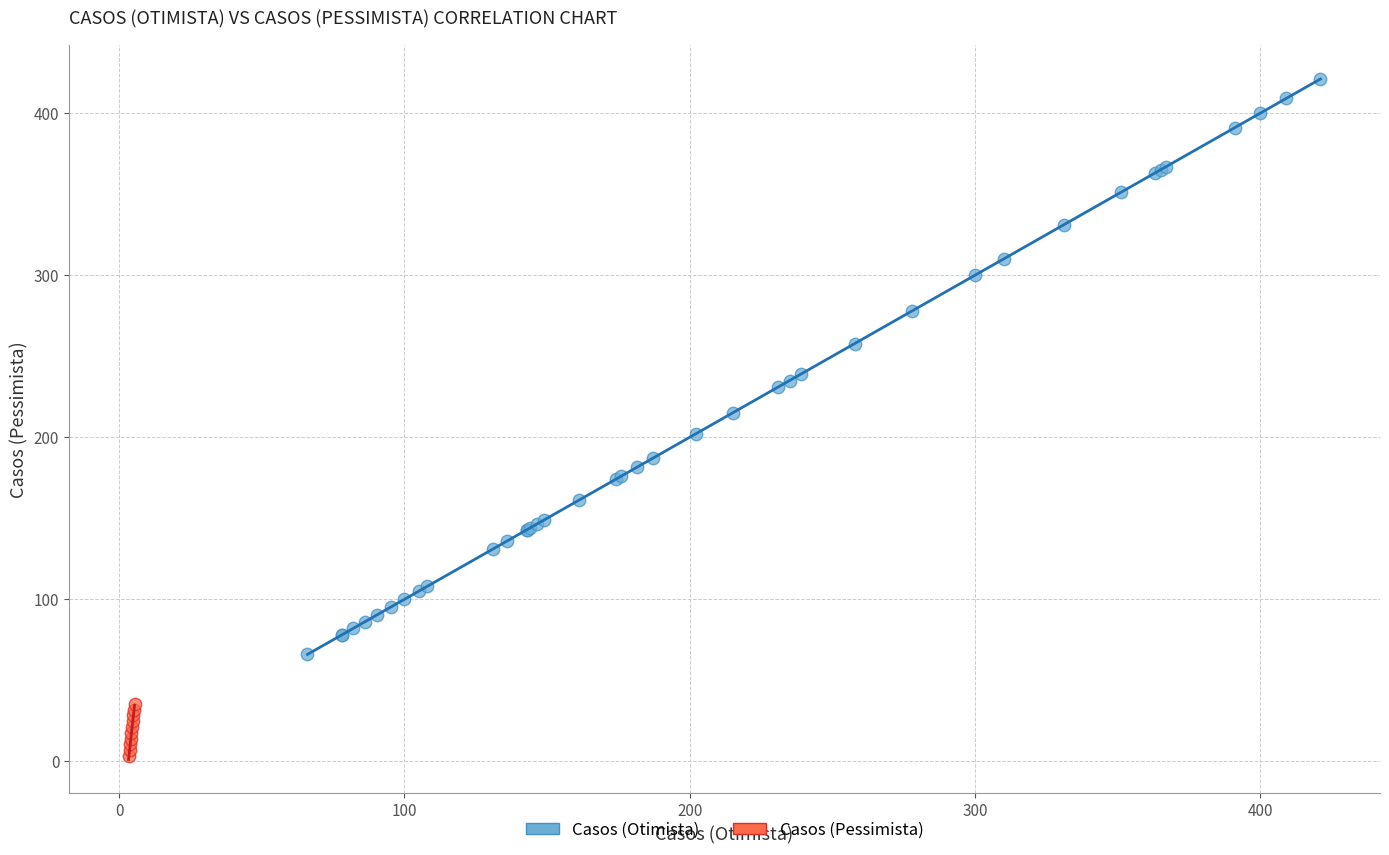

Which series has the largest Y range (max minus min)?

Casos (Otimista)